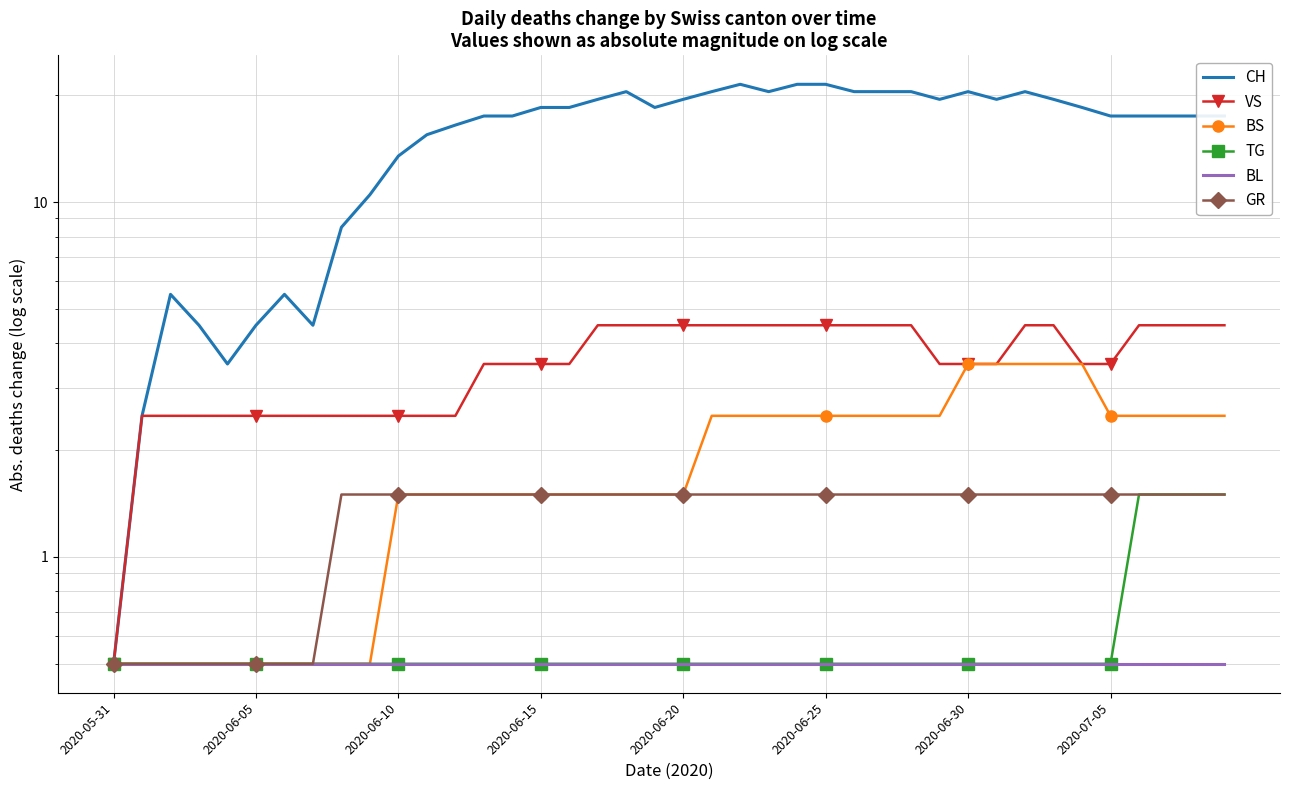

Which series has the largest range (max minus min)?

CH